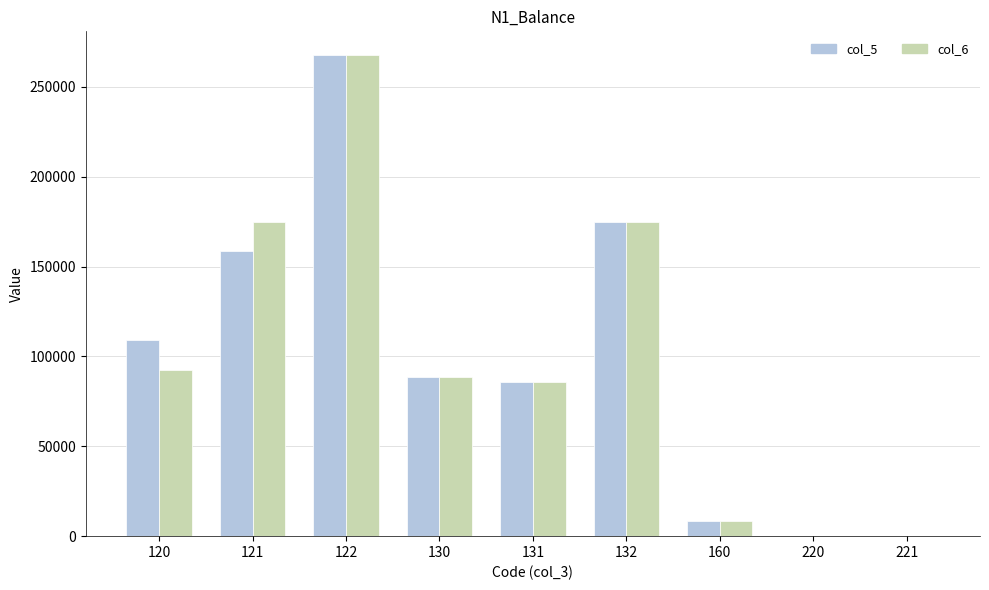

What is the sum of all col_5 values?

892801.4